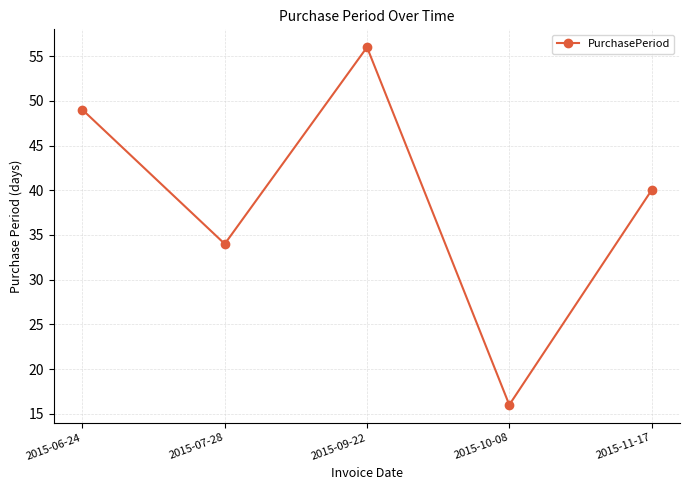

Does the chart display data point markers on the line(s)?

Yes